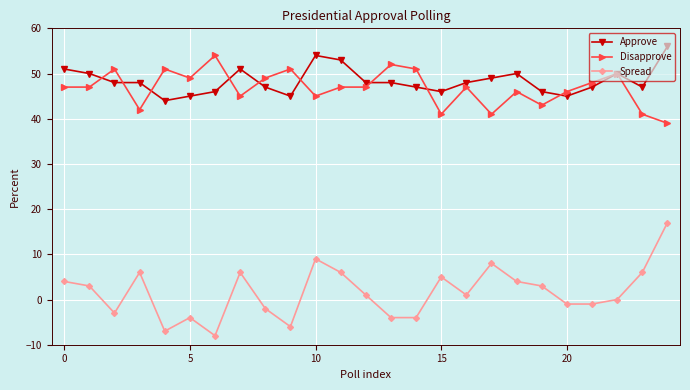

What is the difference between the maximum and second lowest values in the Spread series?

24